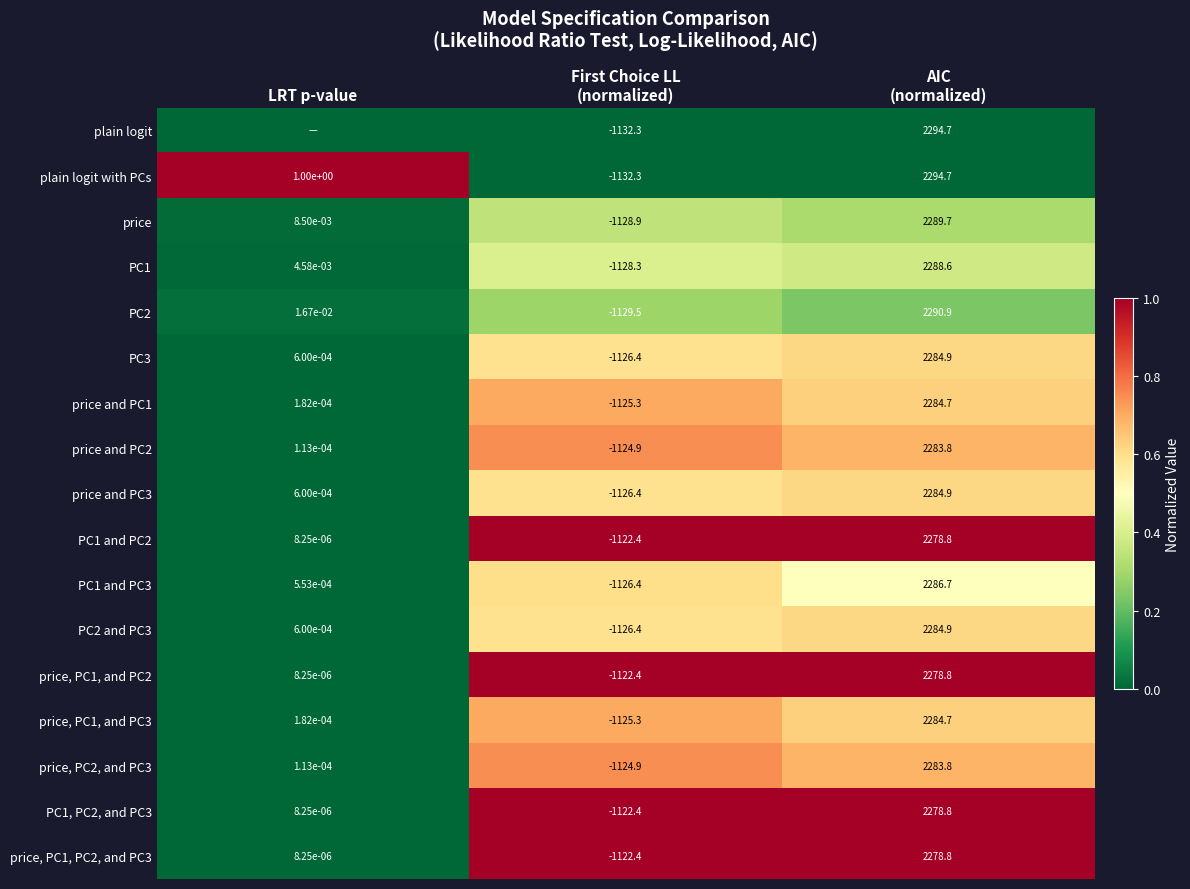

Is the value of PC3 at LRT p-value greater than the value of PC1 and PC2 at LRT p-value?

Yes